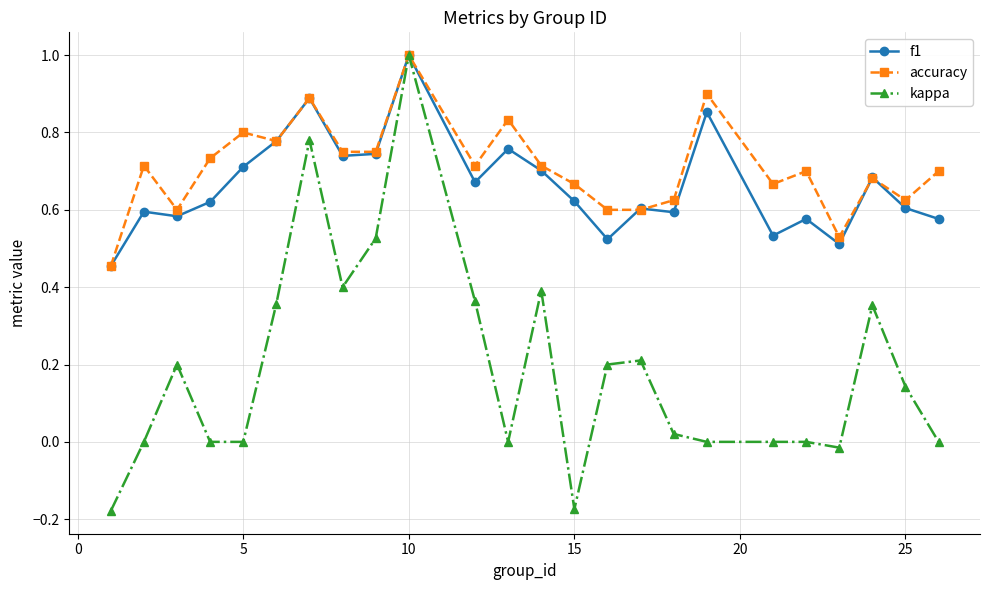

Which series has the largest range (max minus min)?

kappa